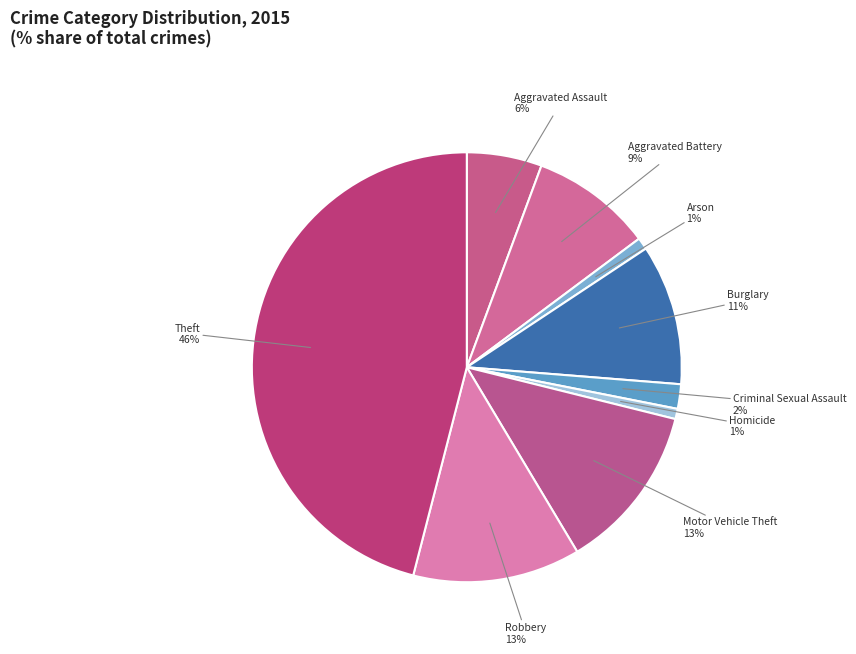

To the nearest percent, what is the average slice percentage?

11%